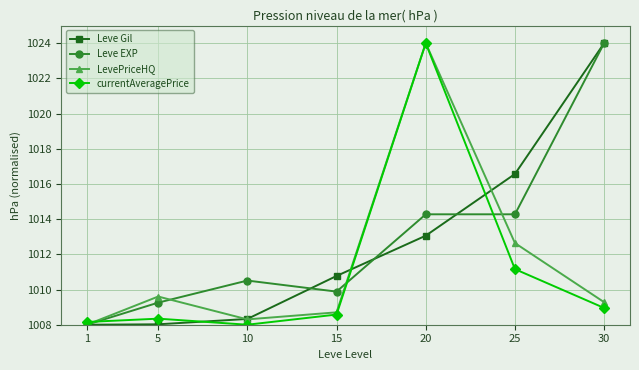

Reading left to right, what are all the values shown in this chart?

Leve Gil: 1=1008.0	5=1008.0	10=1008.3	15=1010.8	20=1013.1	25=1016.6	30=1024.0
Leve EXP: 1=1008.0	5=1009.3	10=1010.5	15=1009.9	20=1014.3	25=1014.3	30=1024.0
LevePriceHQ: 1=1008.0	5=1009.6	10=1008.3	15=1008.7	20=1024.0	25=1012.6	30=1009.3
currentAveragePrice: 1=1008.2	5=1008.3	10=1008.0	15=1008.6	20=1024.0	25=1011.2	30=1009.0